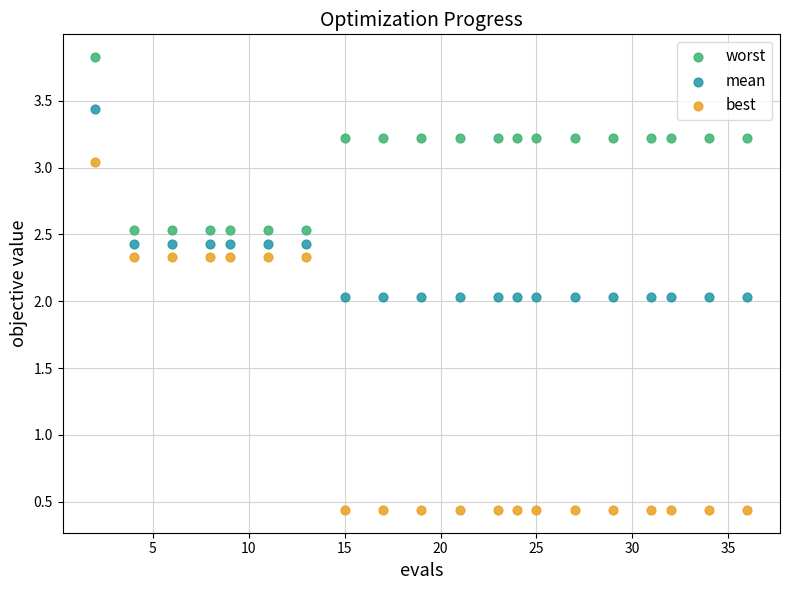

Which series contains the highest Y value?

worst